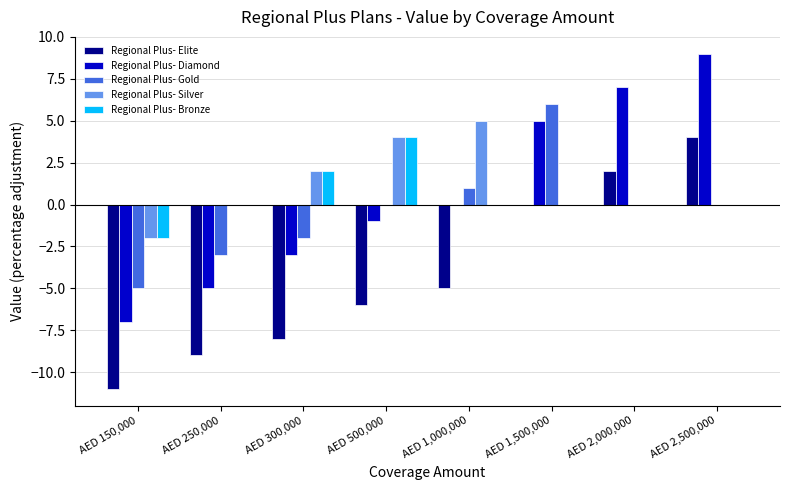

Which category has the highest value in the Regional Plus- Diamond series?

AED 2,500,000